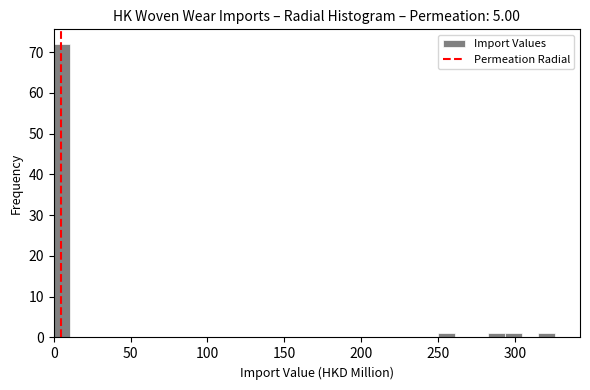

Around what value on the x-axis is the tallest bar? Give the approximate position of its centre, as read against the axis.

5